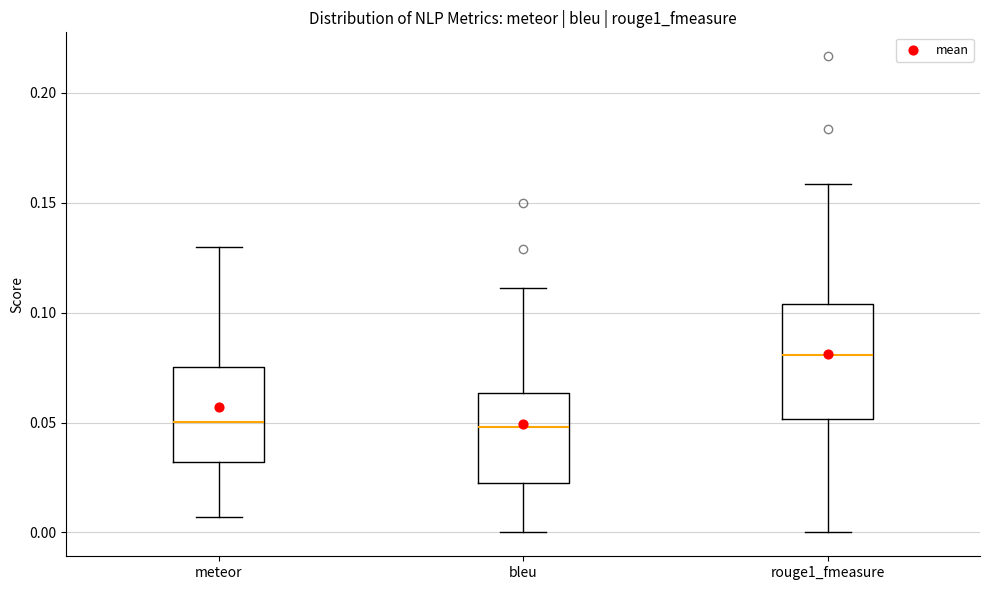

Reading left to right, read every box against the y-axis: the position of its median line, the range the box covers, and the ends of its whiskers. The values are not printed on the chart, so give them approximately, as read against the axis.

meteor: median 0.050, box 0.030 to 0.075, whiskers 0.005 to 0.130
bleu: median 0.050, box 0.020 to 0.065, whiskers 0.000 to 0.110
rouge1_fmeasure: median 0.080, box 0.050 to 0.105, whiskers 0.000 to 0.160